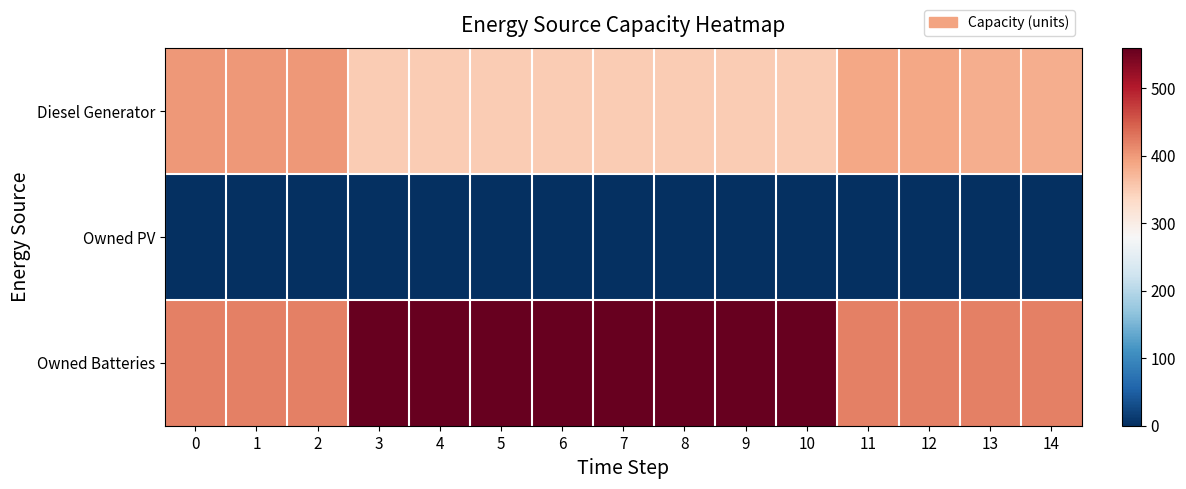

What is the difference between the highest and lowest values at 5?

559